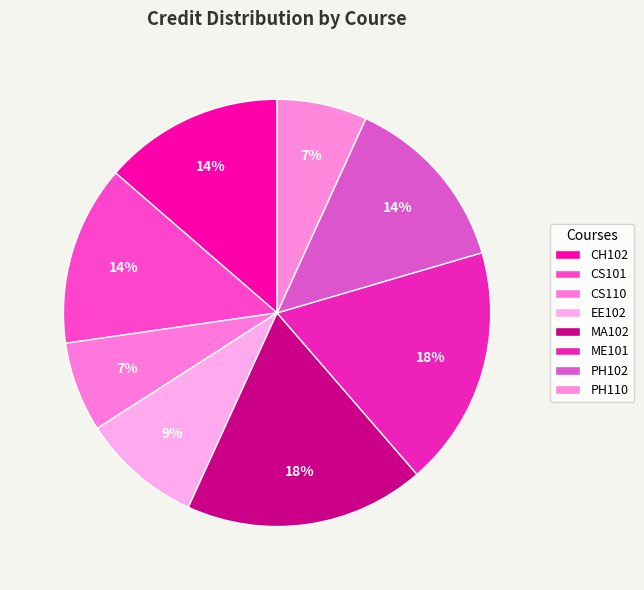

Is it true that PH102 is 28% of the pie?

False